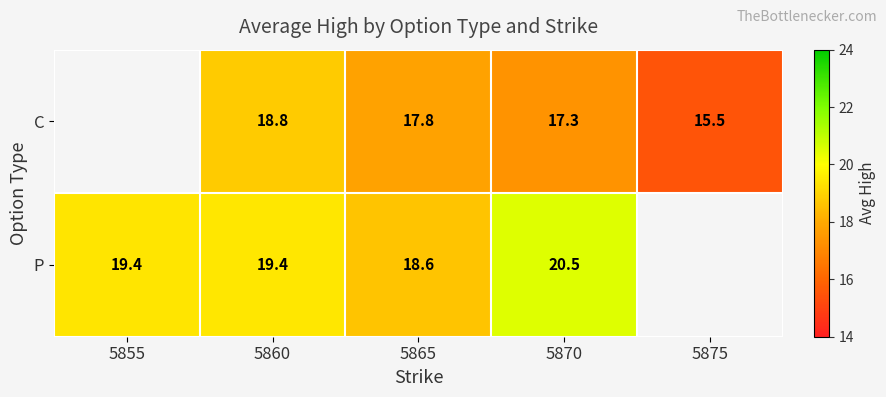

How many data points does each series have?

5